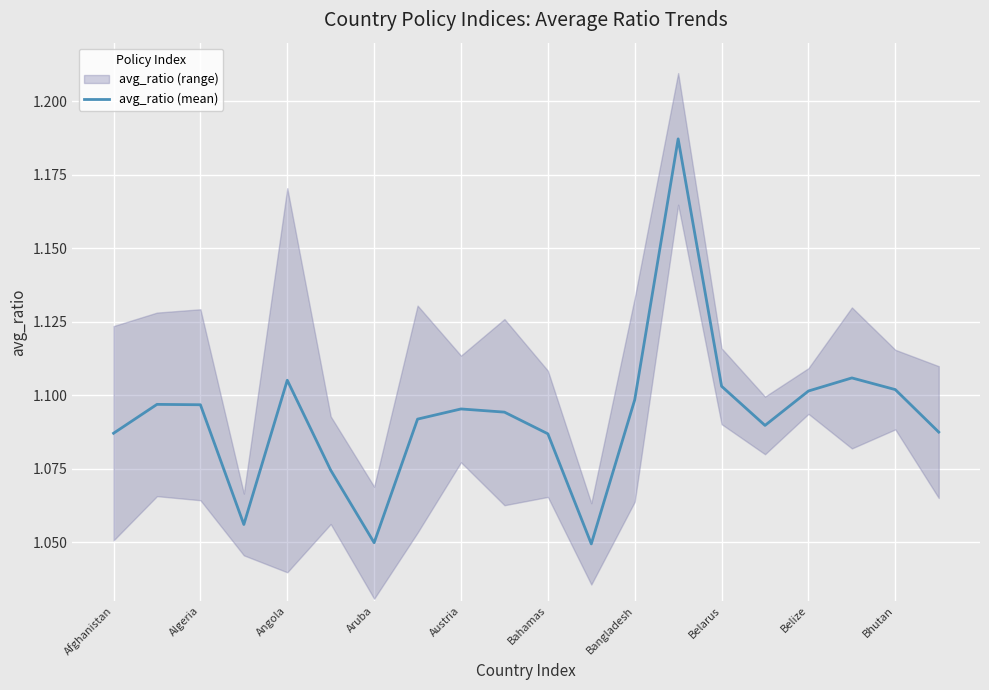

The value of avg_ratio (mean) at Bahamas is 0.4. True or false?

False